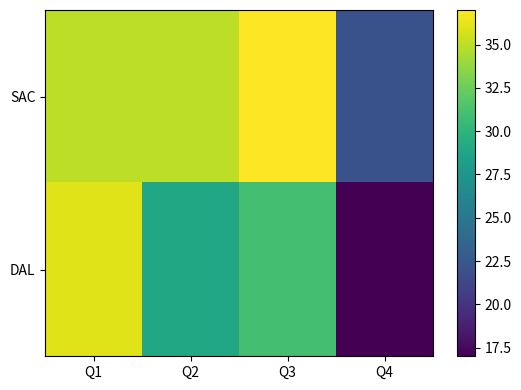

Rank the series by their maximum value, from highest to lowest.

SAC, DAL